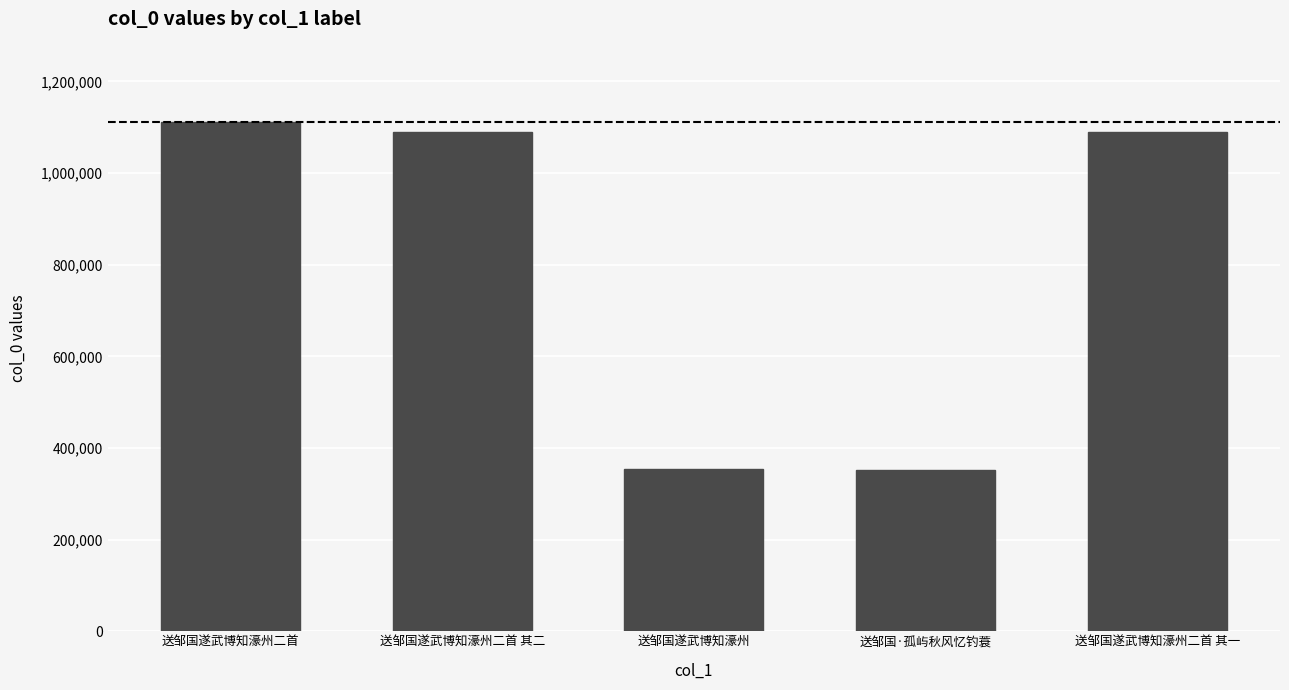

Approximately how many times larger is the value at 送邹国遂武博知濠州二首 其二 compared to 送邹国遂武博知濠州二首 其一?

1.0